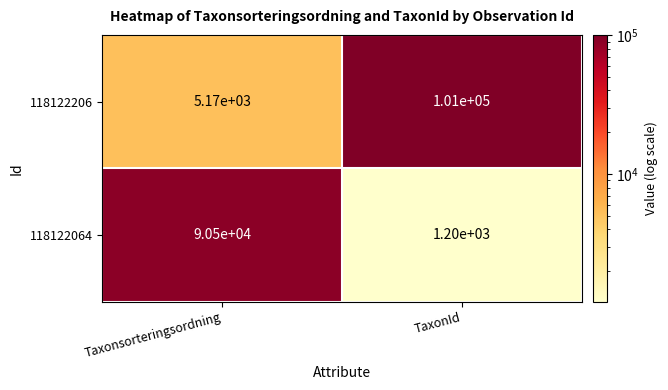

Rank the series at Taxonsorteringsordning from highest to lowest value.

118122064, 118122206